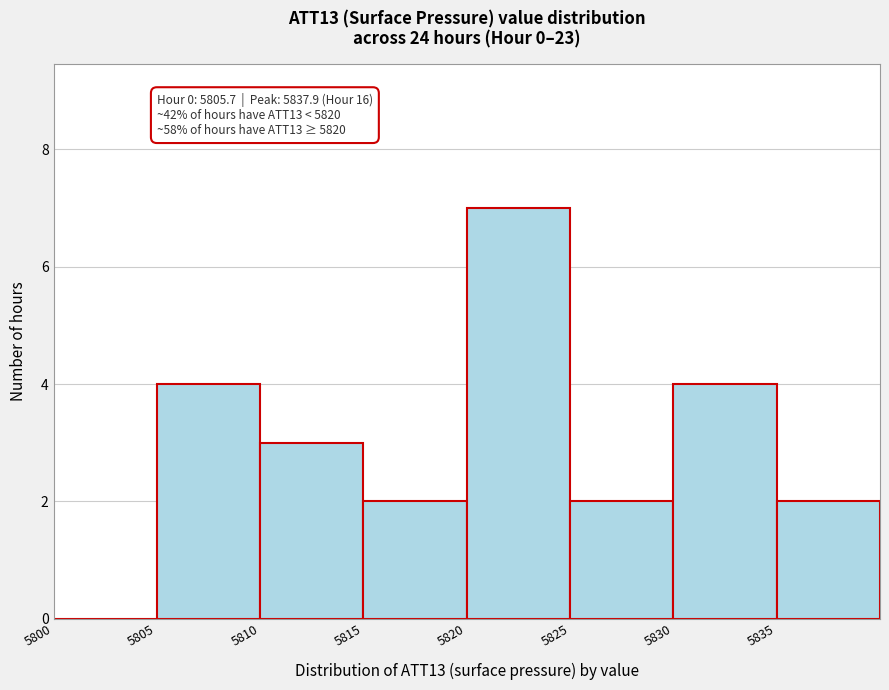

Over which range of the x-axis is the bar tallest?

5820 to 5825